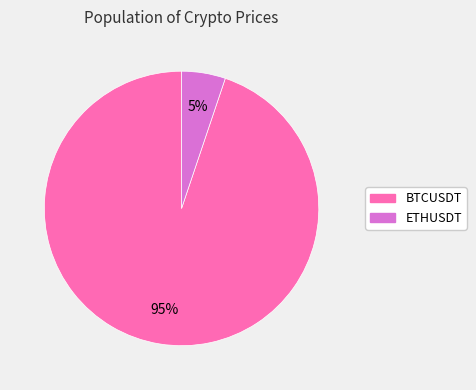

True or false: ETHUSDT accounts for 14% of the total.

False